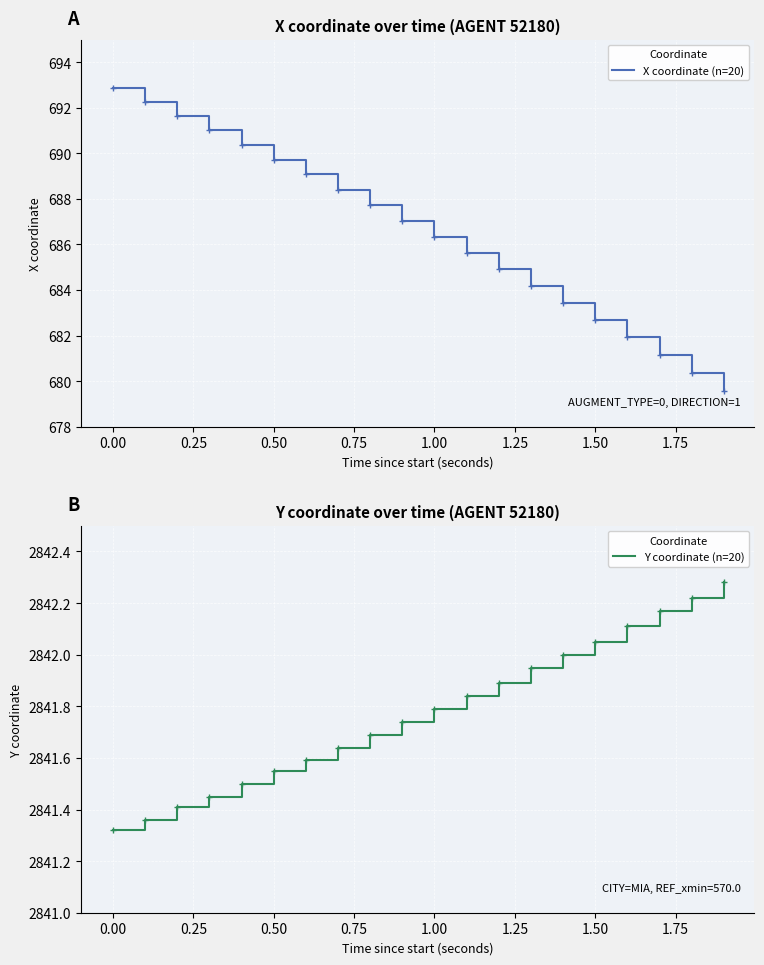

How many data points in X coordinate (n=20) are less than 687?

10